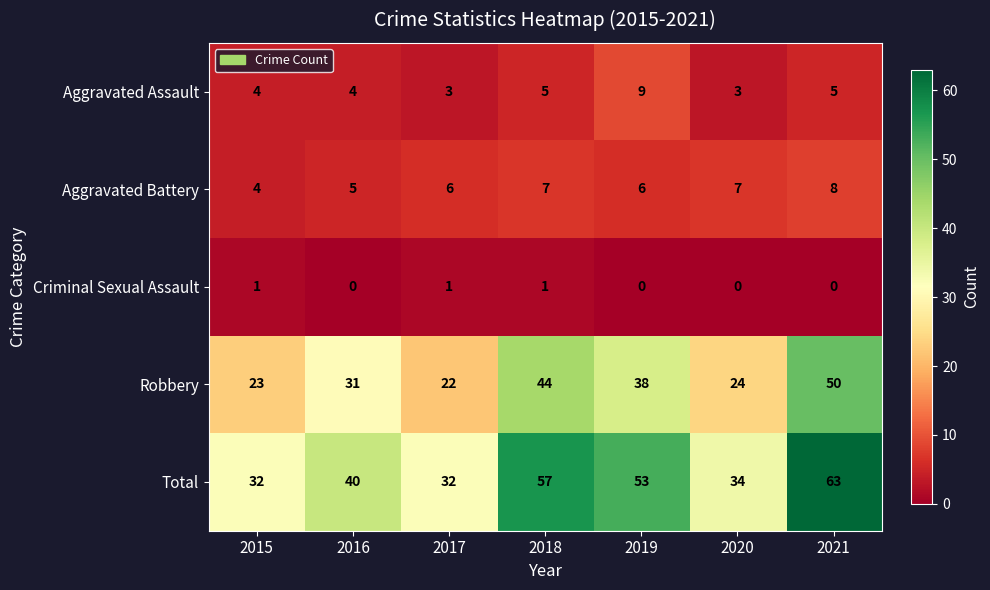

What is the approximate value of Total at 2016?

40